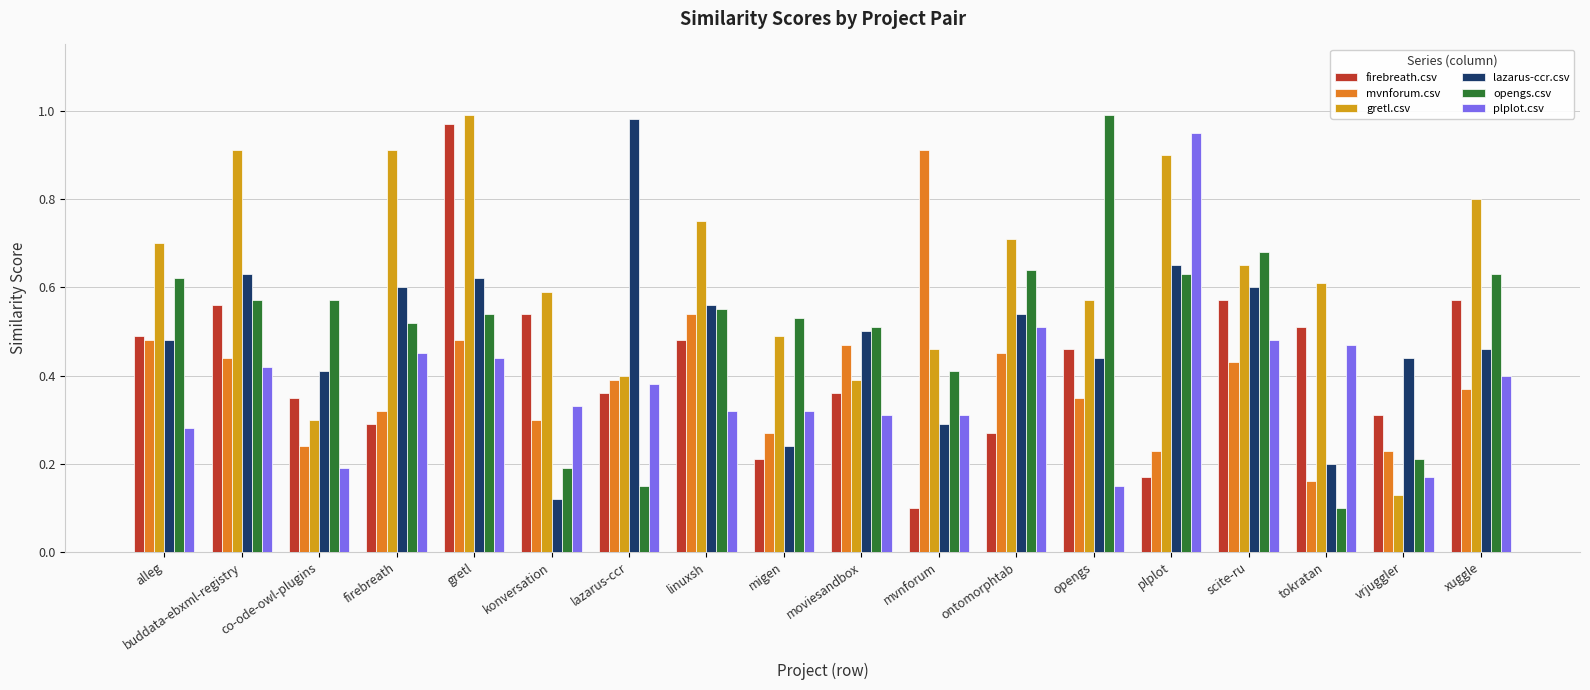

Which series changed the most between gretl and linuxsh?

firebreath.csv